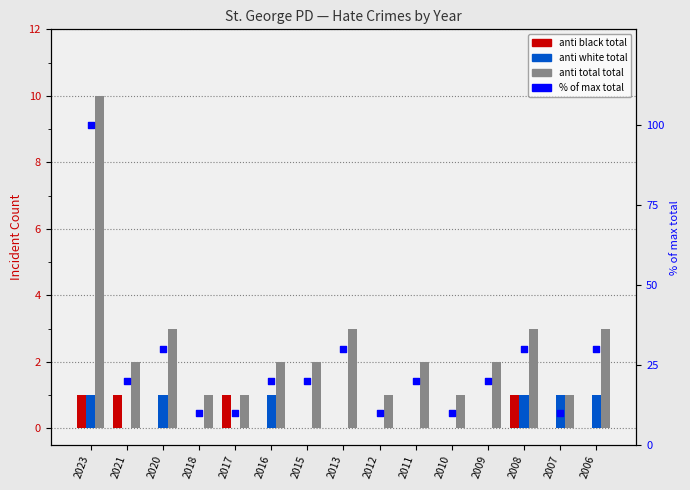

Which series has the widest spread of Y values?

% of max total